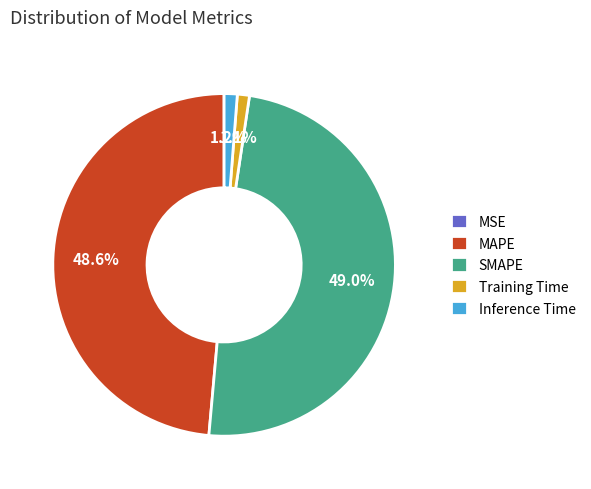

Does any single category account for the majority?

No